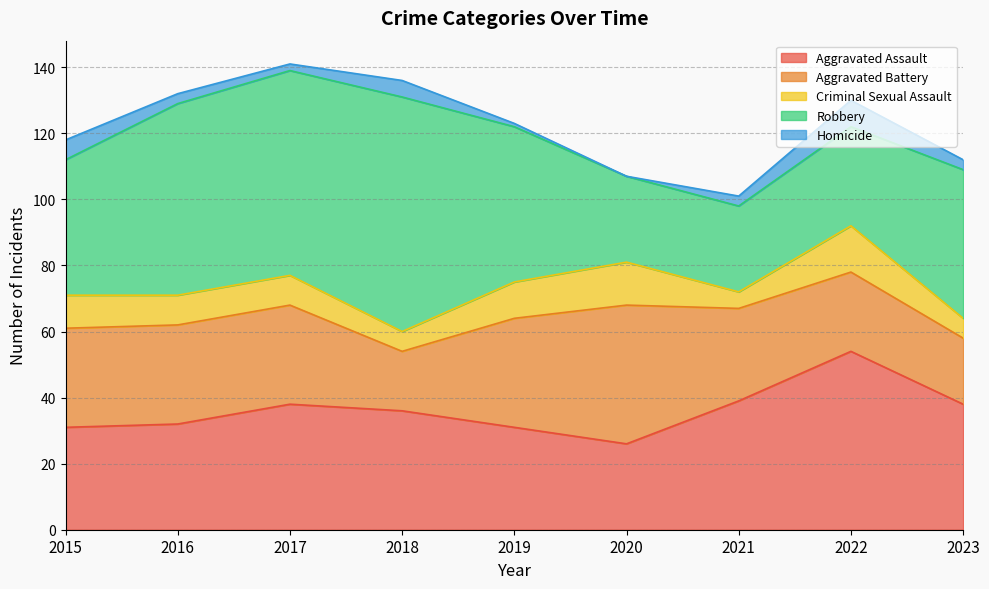

What is the greatest value displayed?

71